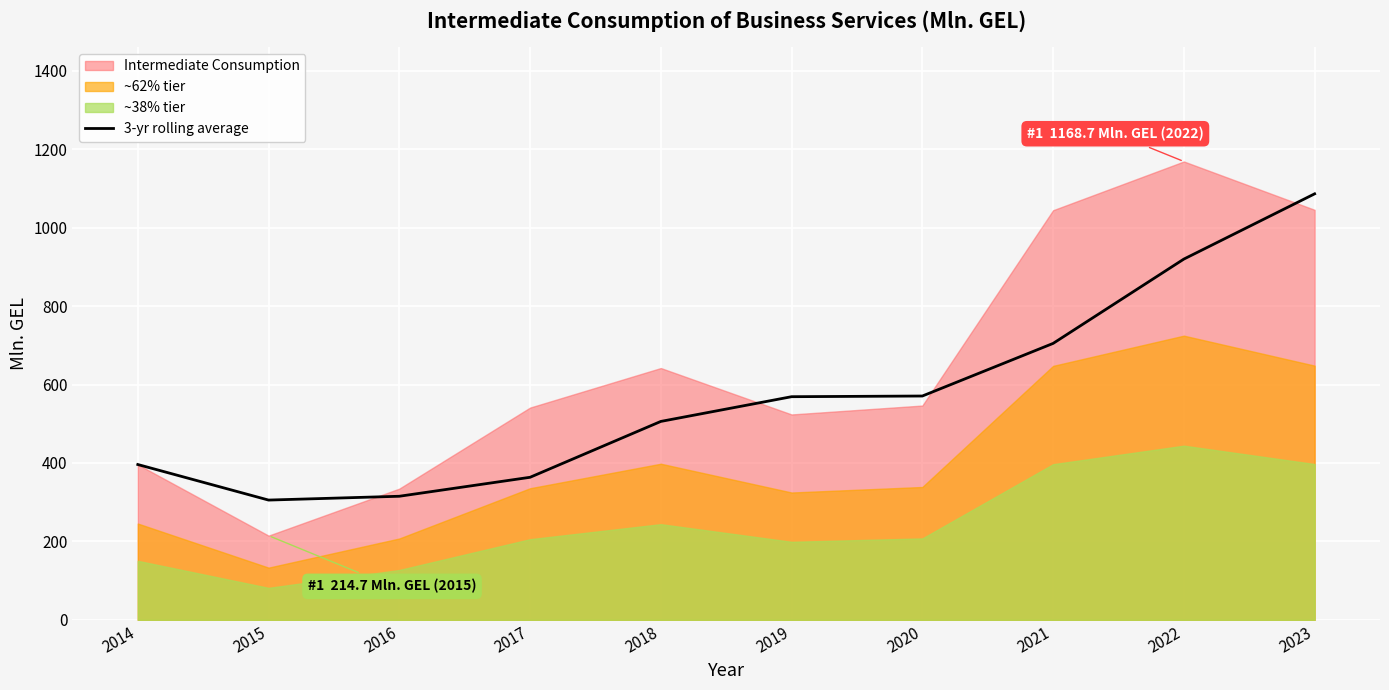

Between 2016 and 2022, which is larger?

2022